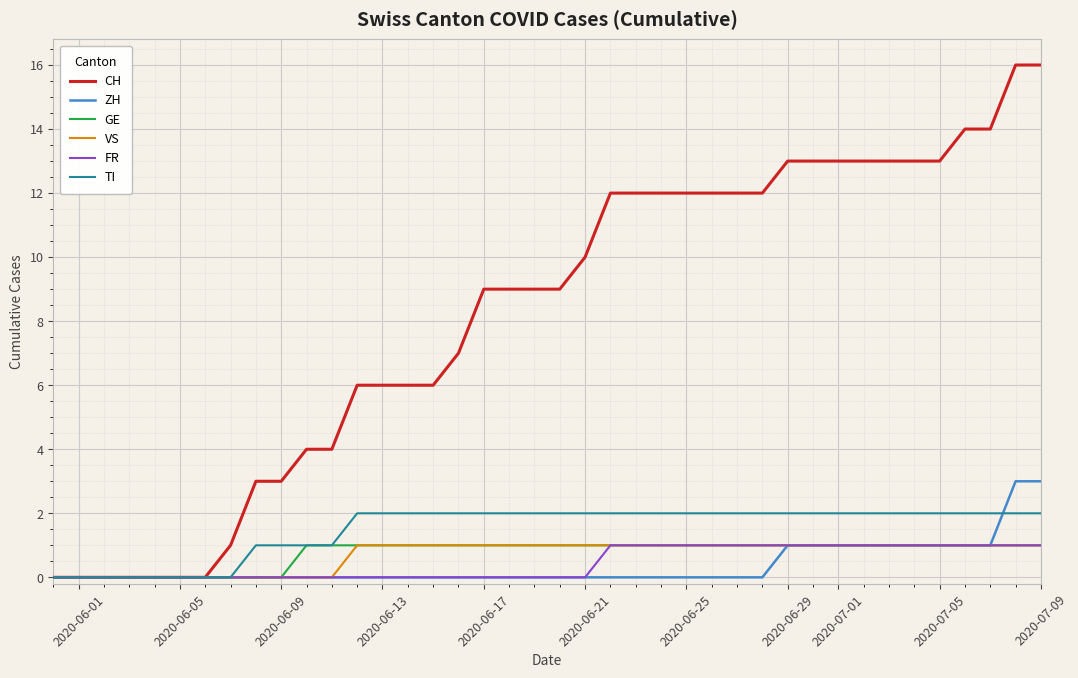

Which series has the widest spread of values?

CH